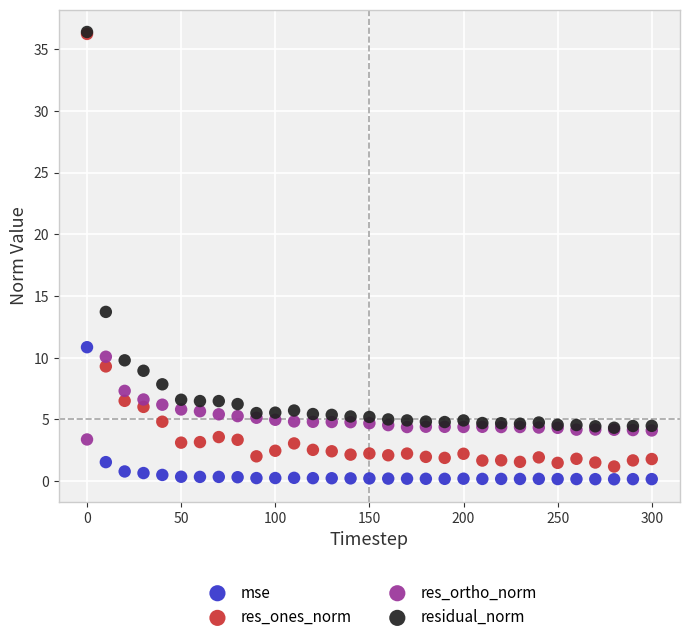

Which series contains the lowest Y value?

mse